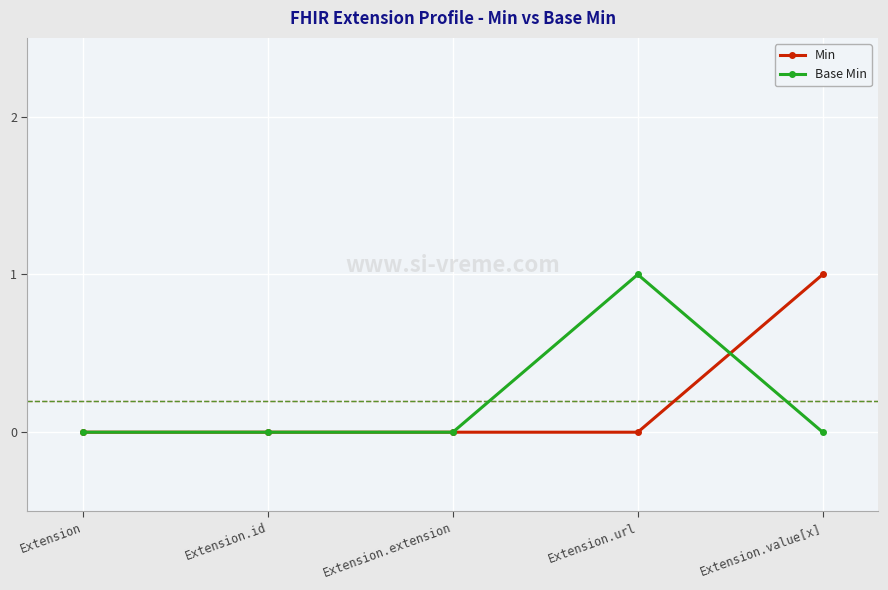

The value of Min at Extension.id is 0. True or false?

True